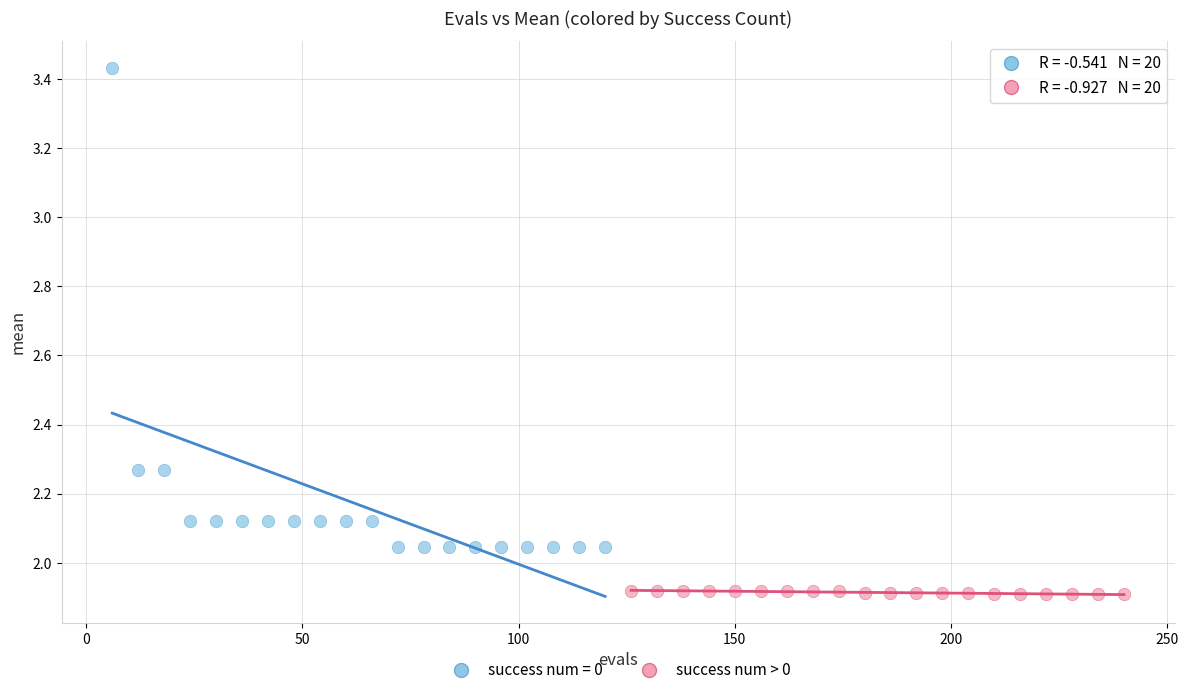

Which series has the largest Y range (max minus min)?

success num = 0